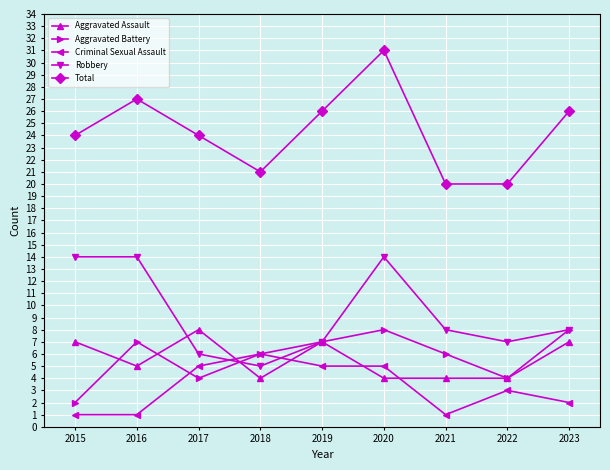

What is the greatest value displayed?

31